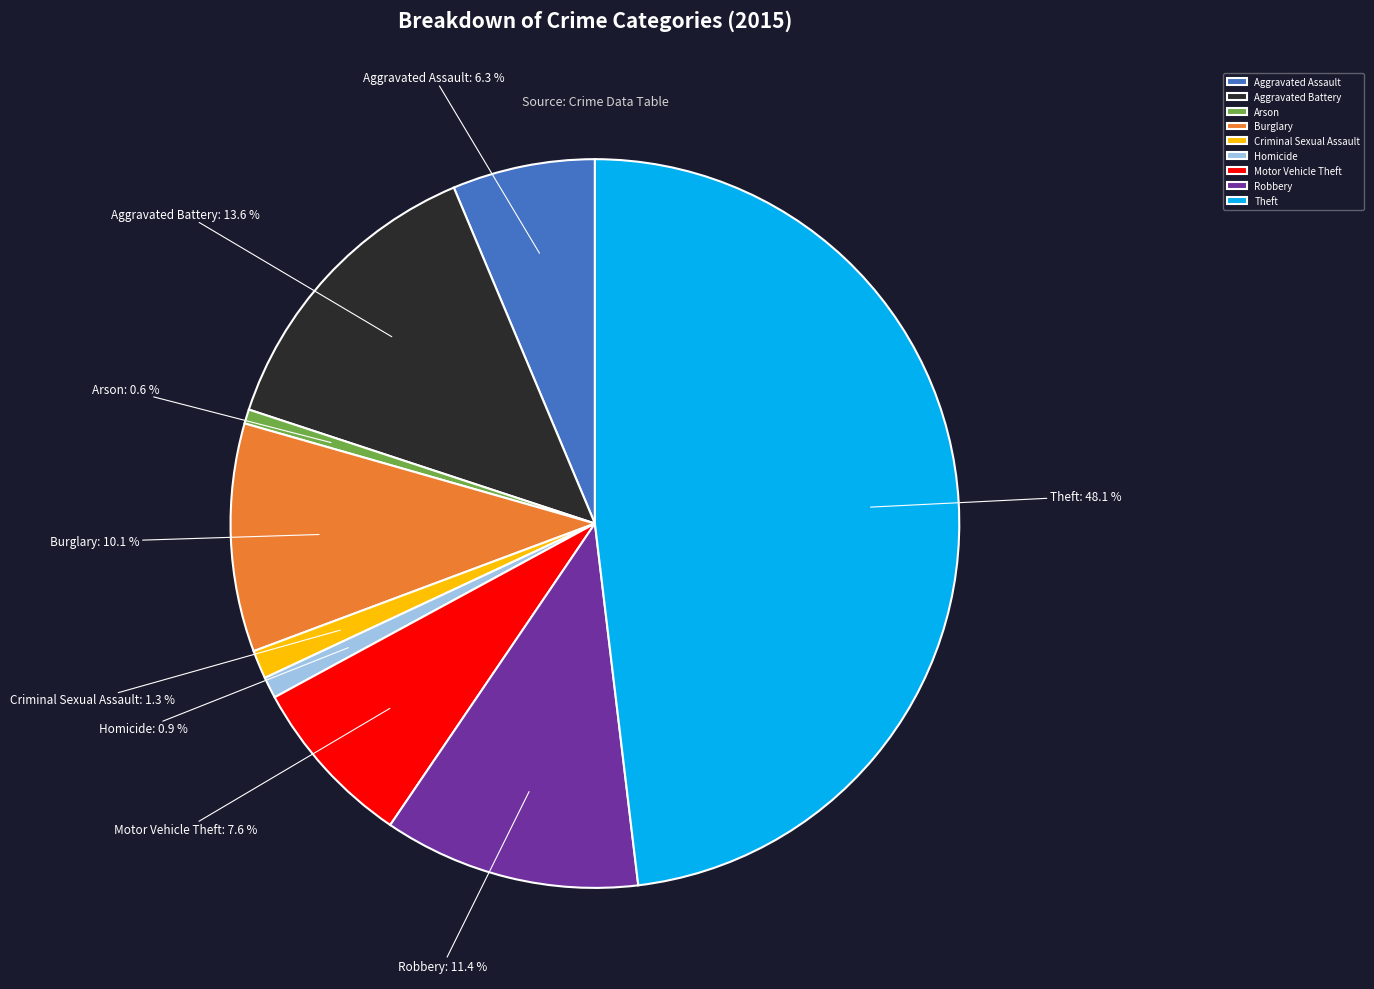

Does Robbery represent more than half of the total?

No